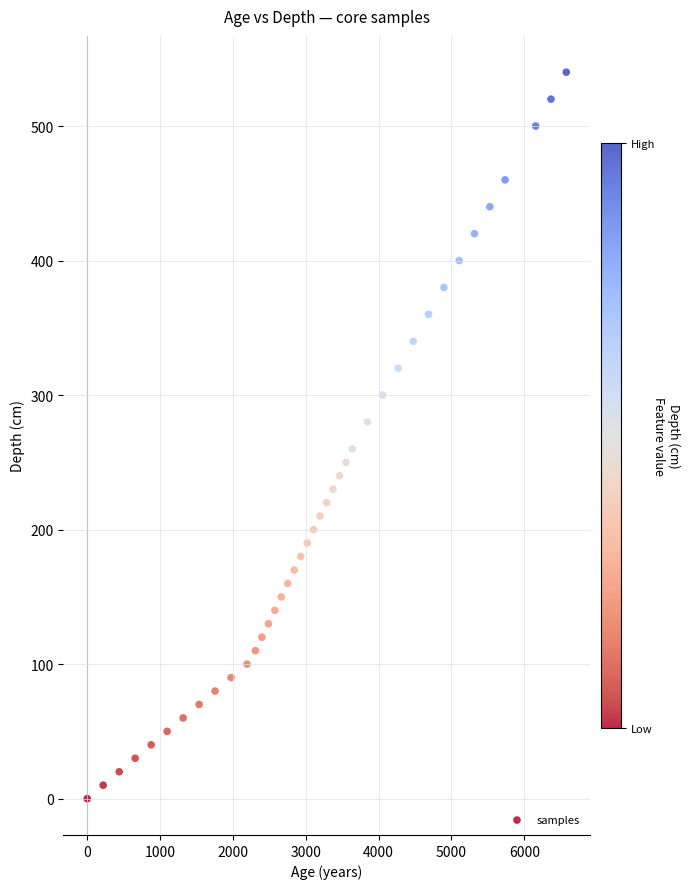

What is the range of Y values (max minus min)?

540